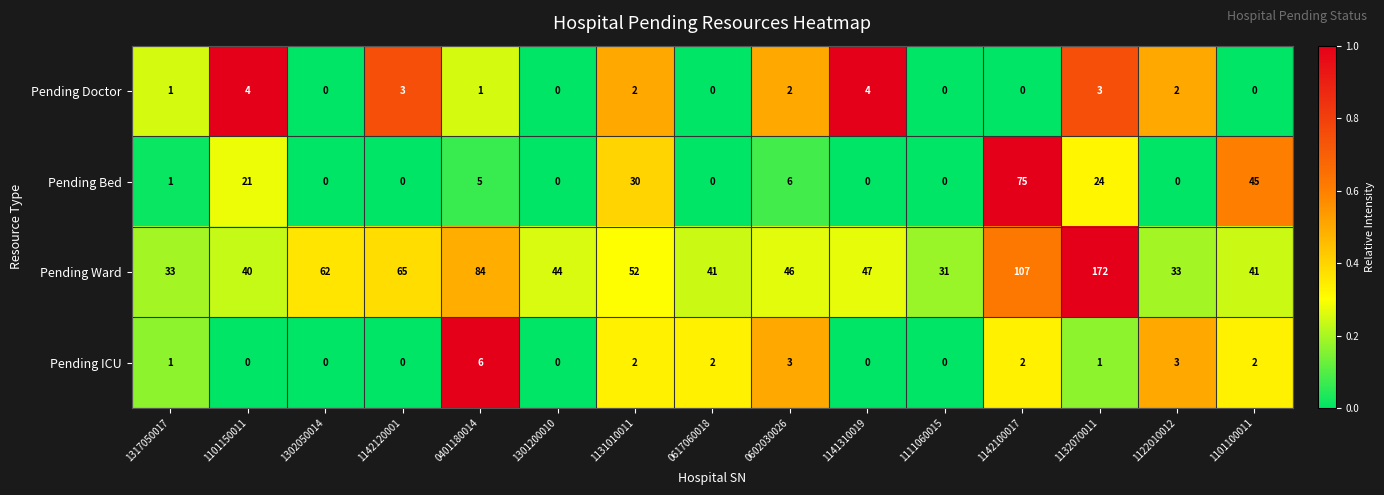

Between 1142120001 and 1141310019, which series saw the biggest shift?

Pending Ward